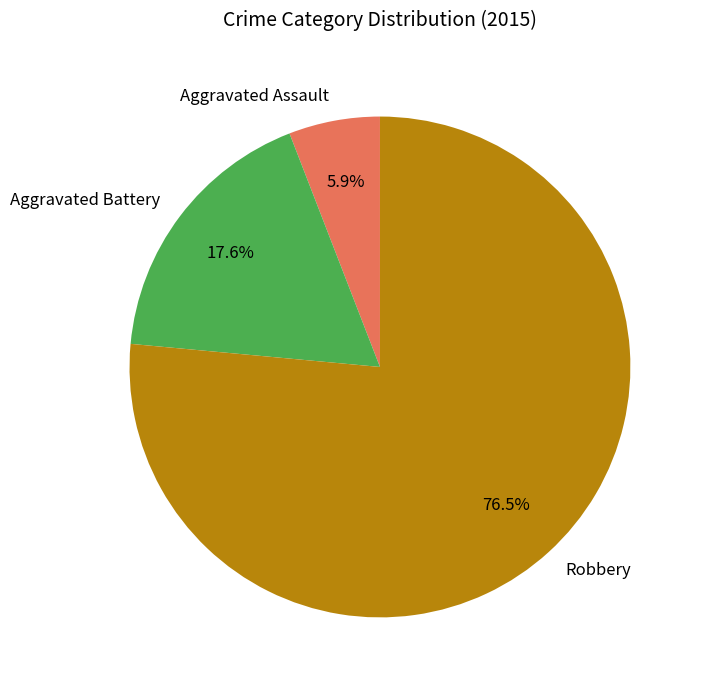

To the nearest percent, what is the combined percentage of Aggravated Battery and Robbery?

94%